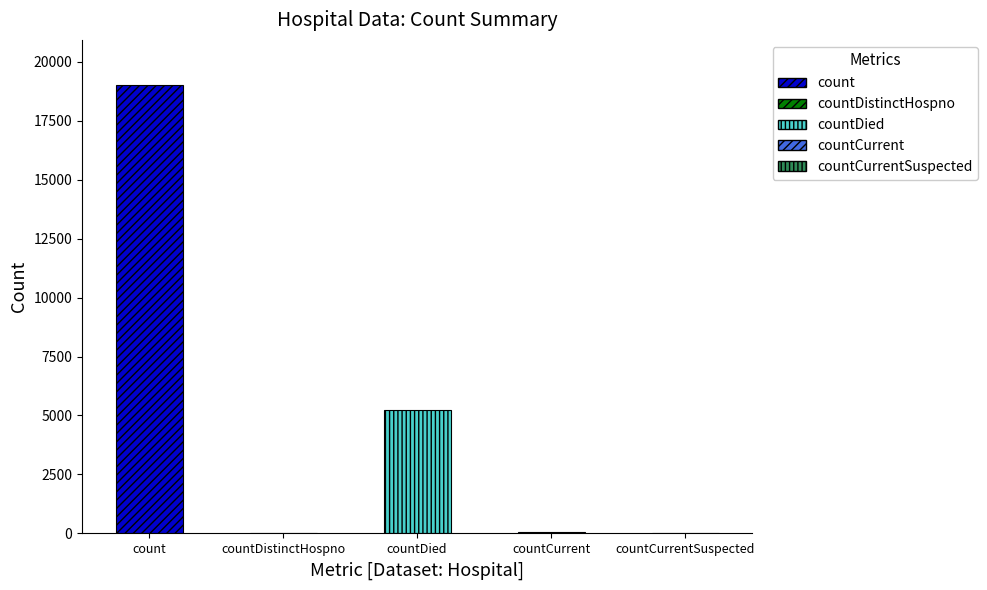

What is the change in value from countCurrent to countCurrentSuspected?

-50